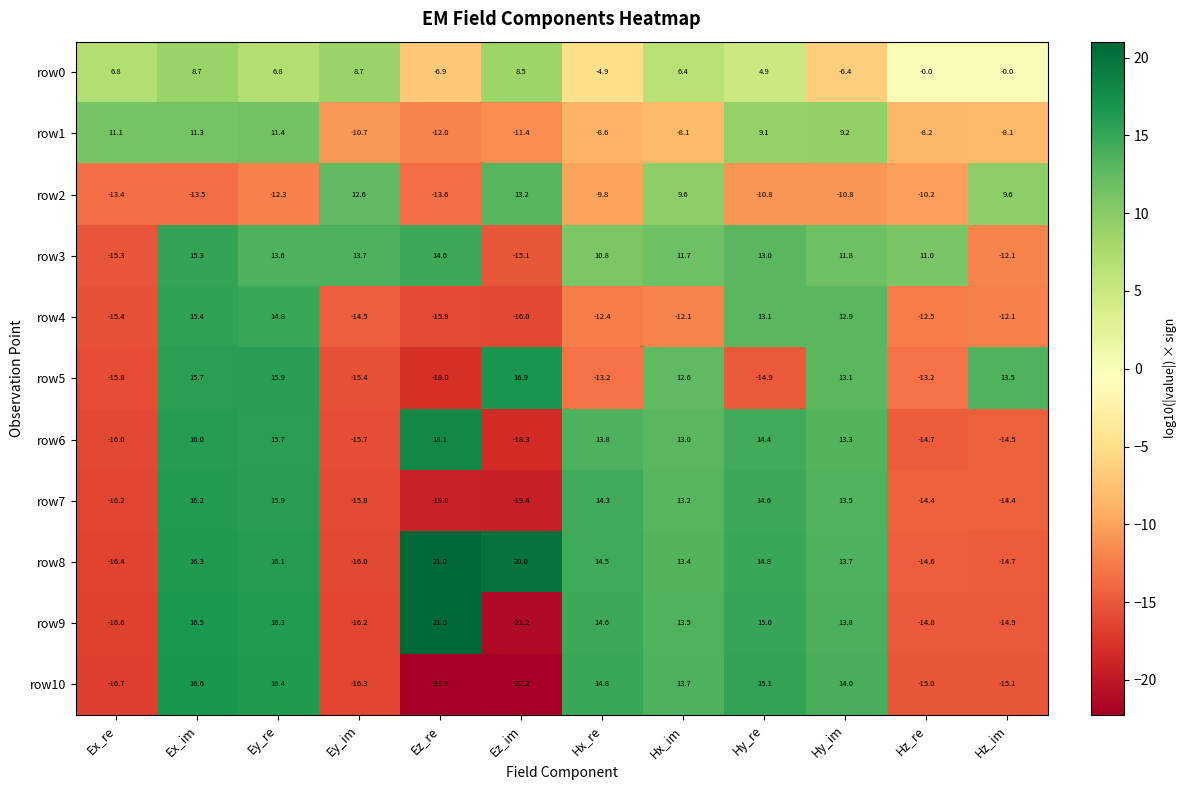

What value does the row6 series have at Hx_im?

13.0